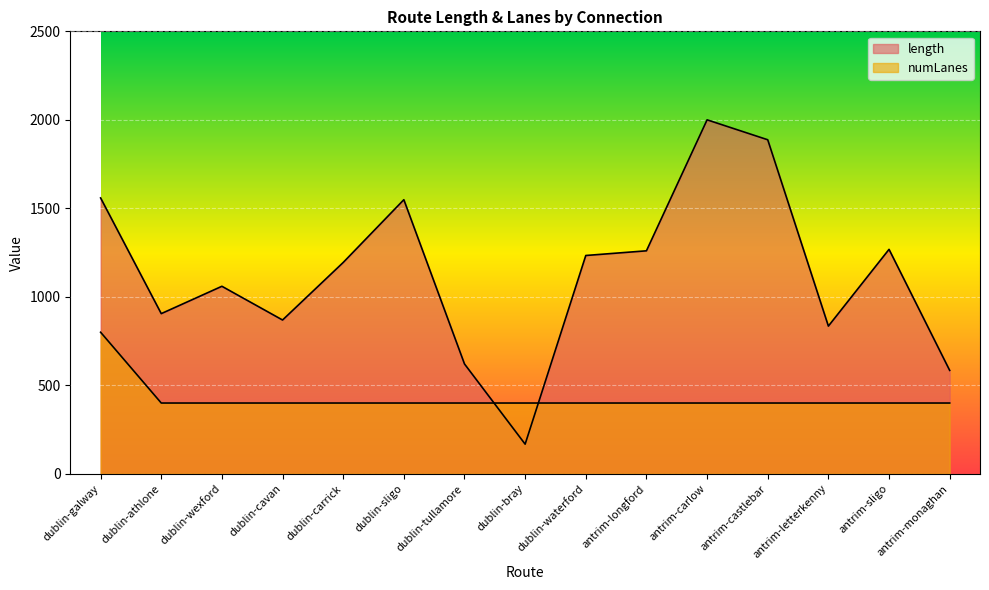

Which category has the highest value across all series?

antrim-carlow